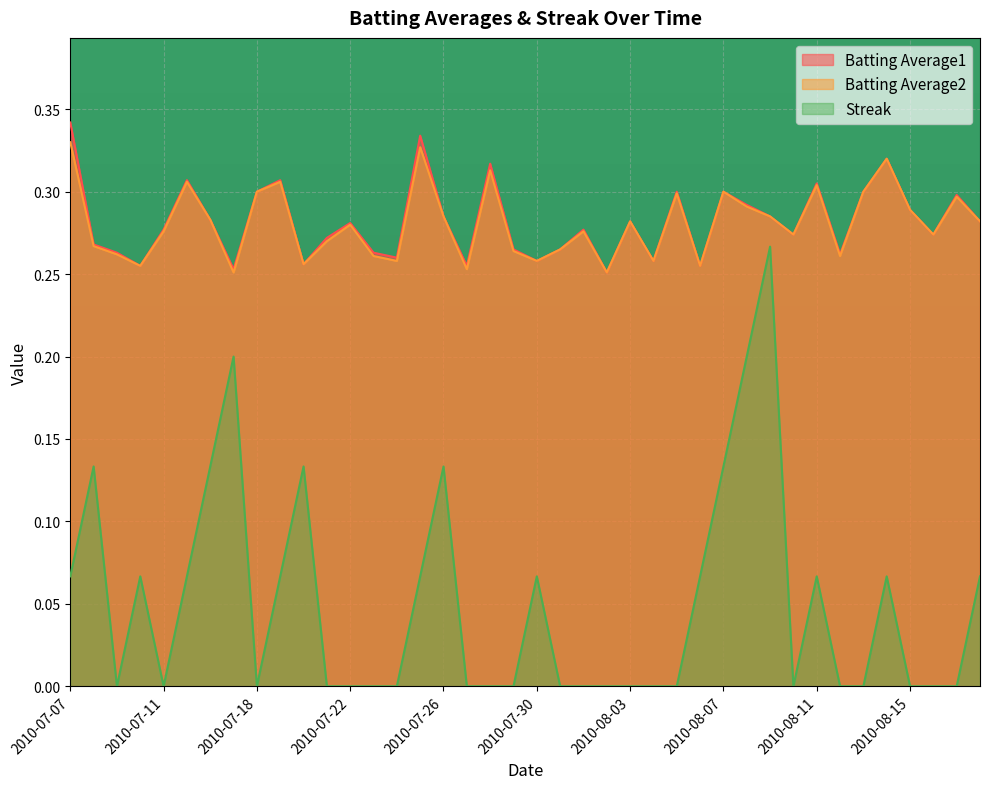

What are all the series names shown in the legend?

Batting Average1, Batting Average2, Streak